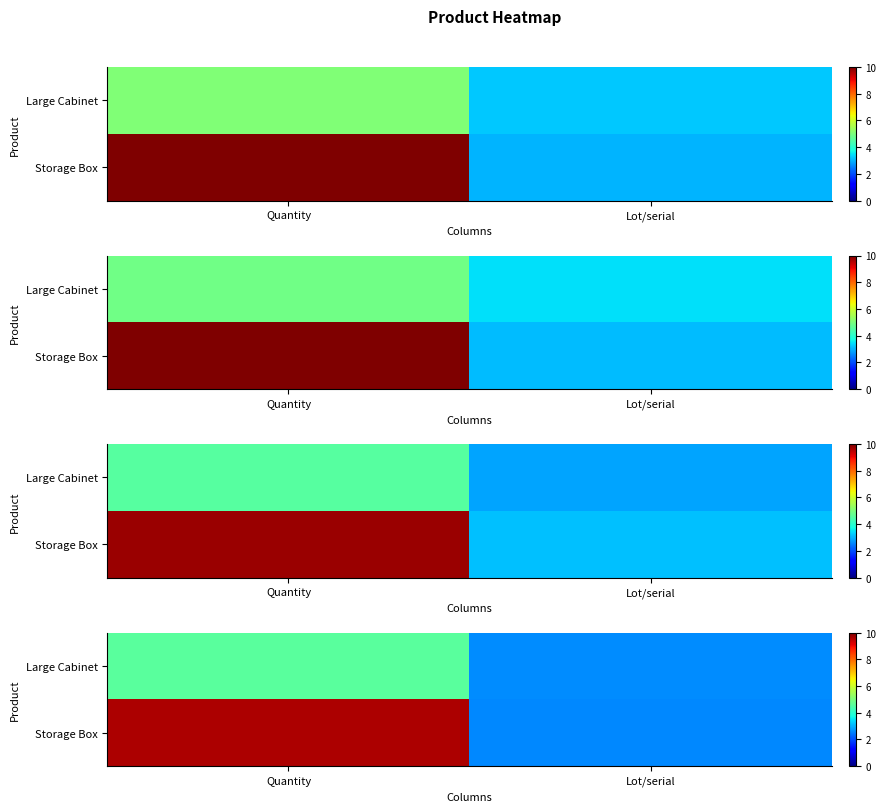

How many values in the row_0 series exceed 4?

1